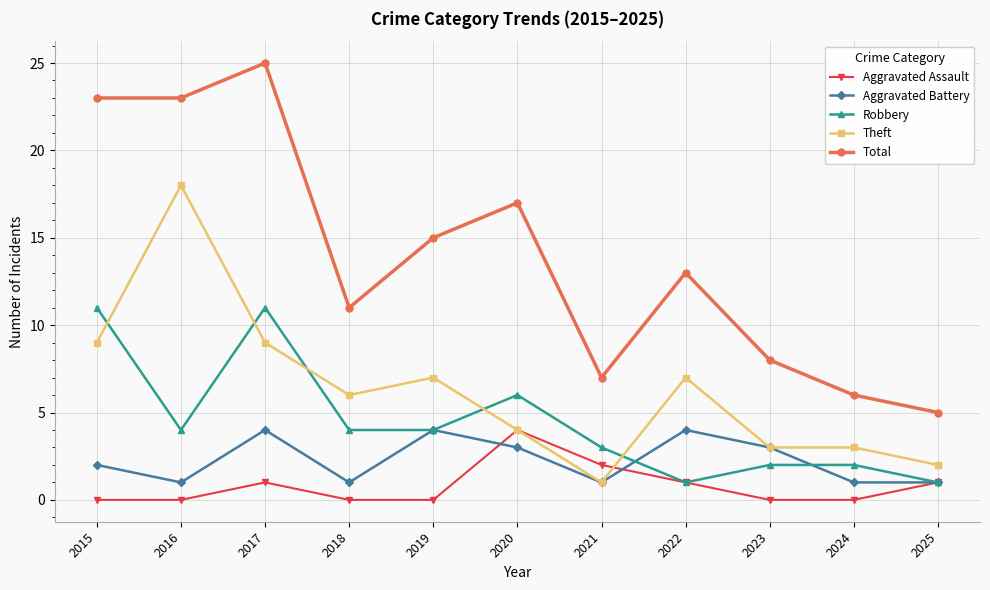

Between 2019 and 2022, which series saw the biggest shift?

Robbery